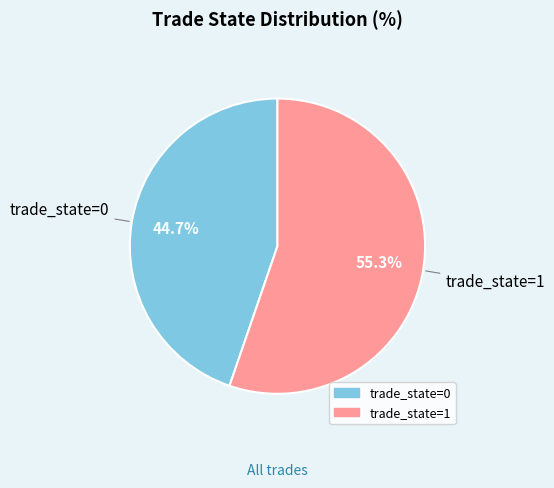

Rank the categories by value from lowest to highest.

trade_state=0, trade_state=1